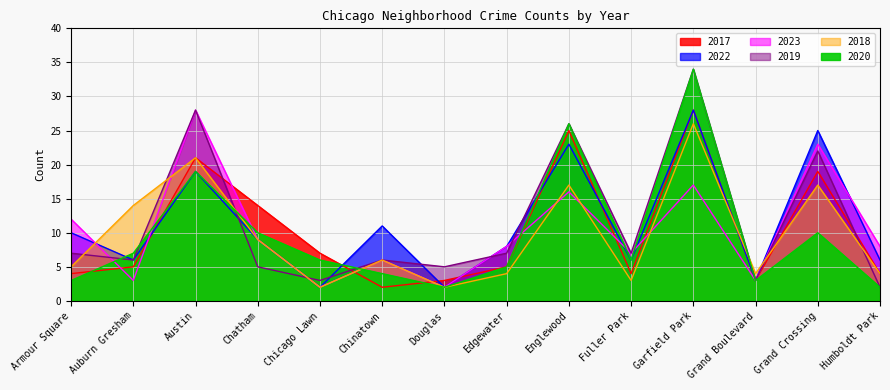

The 2023 series shows 16 at Englewood. True or false?

True